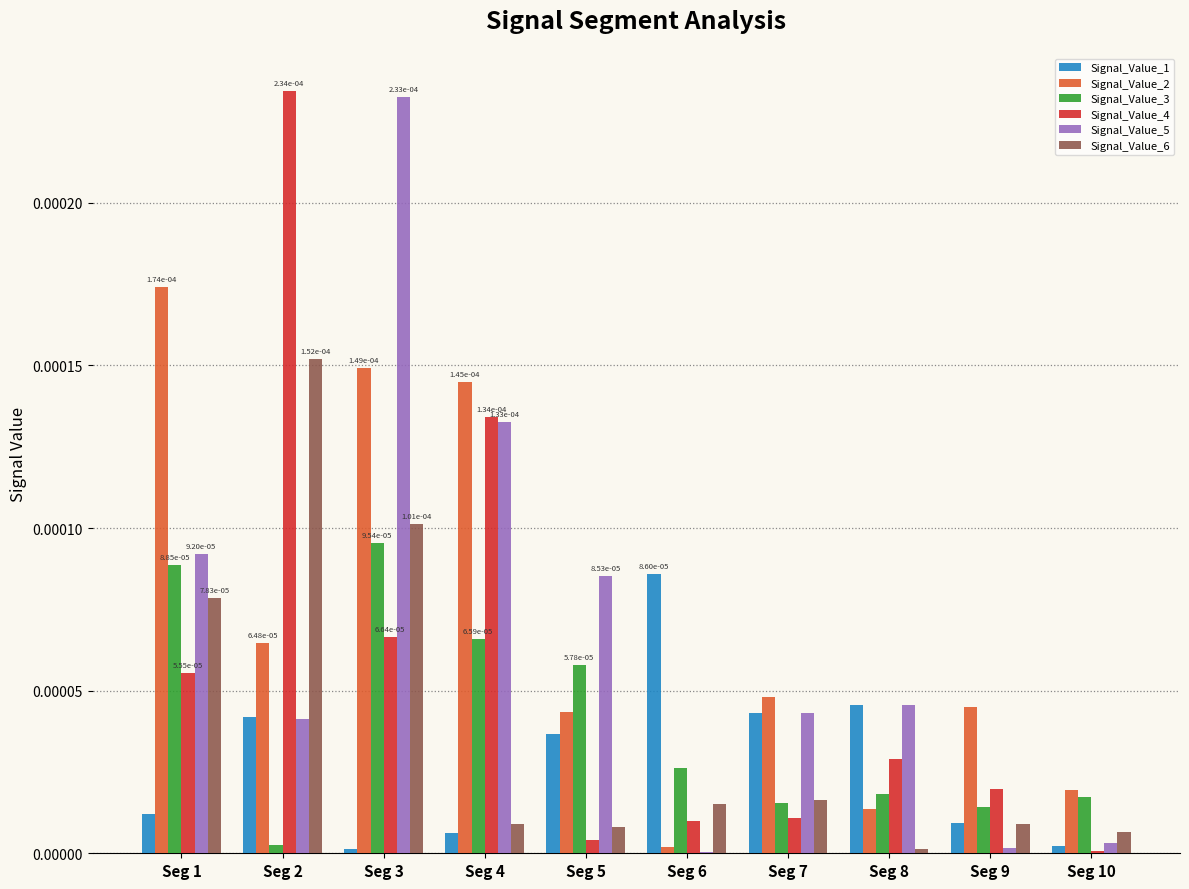

Which series has the largest total across all categories?

Signal_Value_2